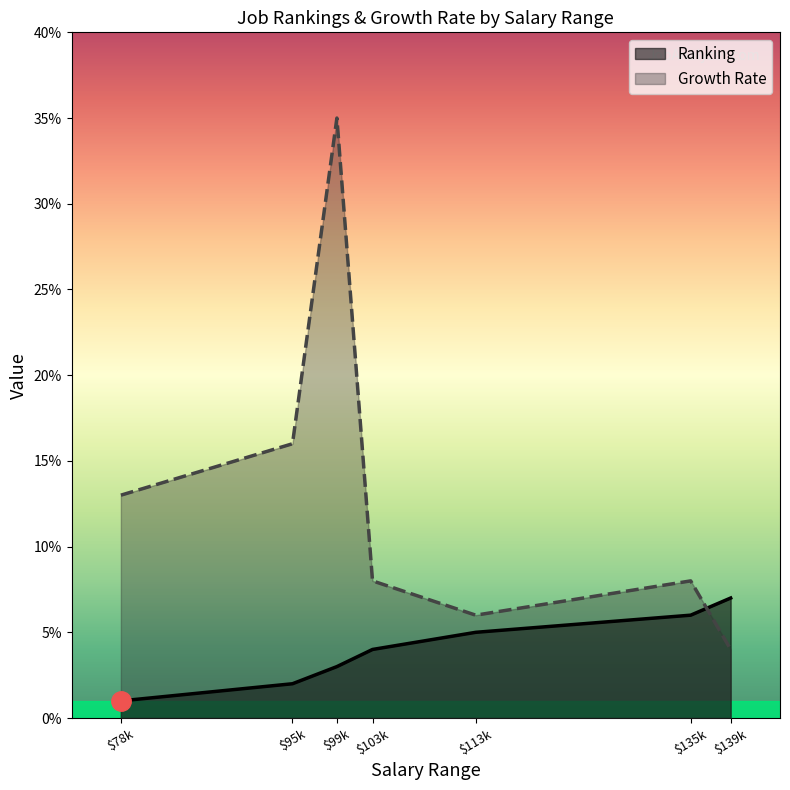

What is the greatest value displayed?

35